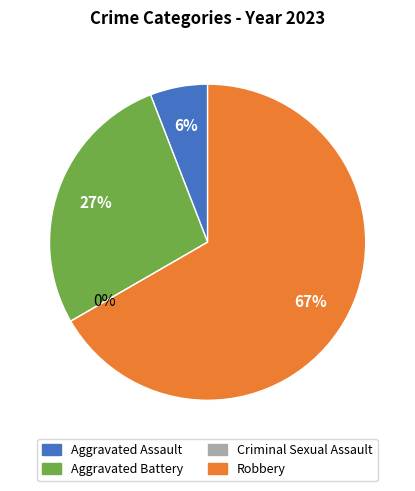

Is it true that Criminal Sexual Assault is 14% of the pie?

False